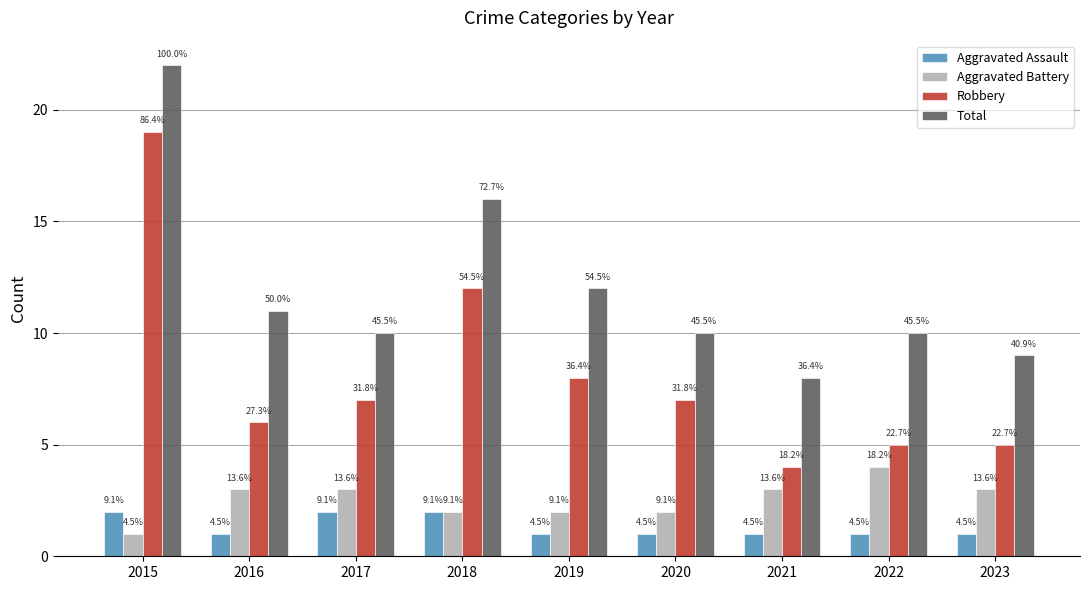

What is the spread (max minus min) of values at 2016?

10